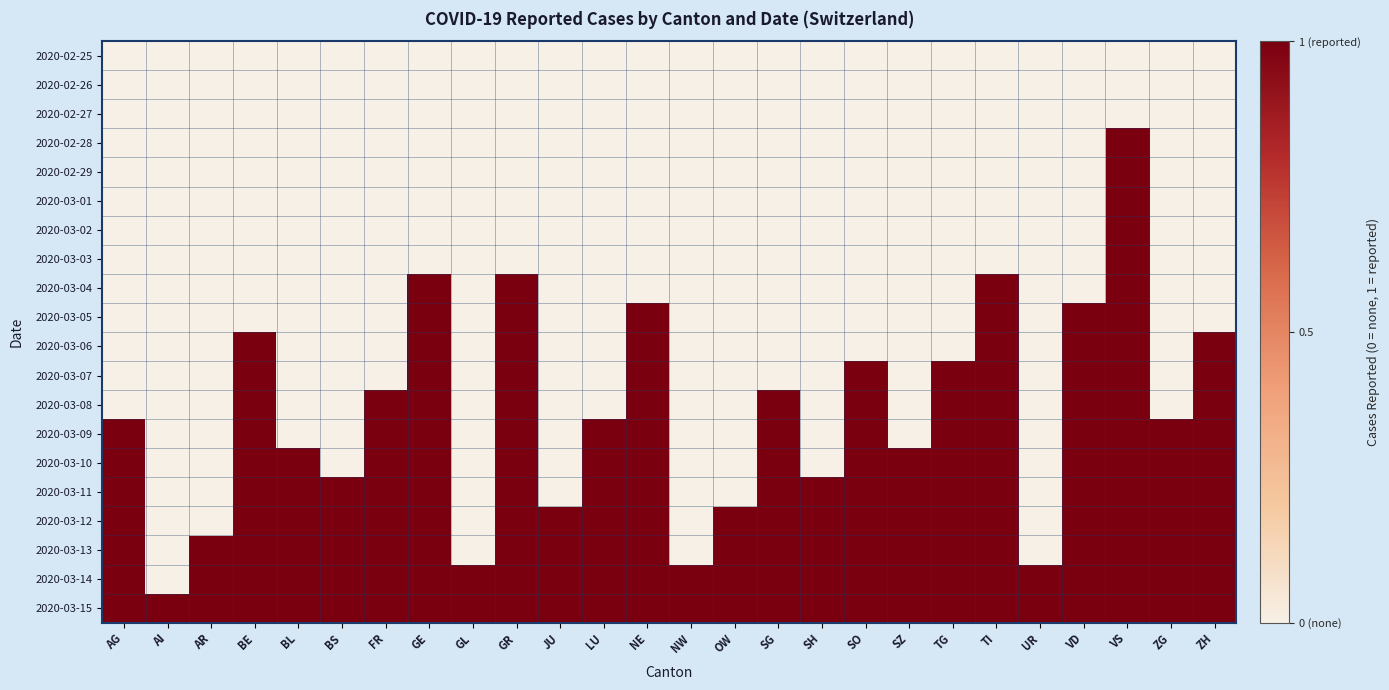

Rank the series at FR from lowest to highest value.

2020-02-25, 2020-02-26, 2020-02-27, 2020-02-28, 2020-02-29, 2020-03-01, 2020-03-02, 2020-03-03, 2020-03-04, 2020-03-05, 2020-03-06, 2020-03-07, 2020-03-08, 2020-03-09, 2020-03-10, 2020-03-11, 2020-03-12, 2020-03-13, 2020-03-14, 2020-03-15